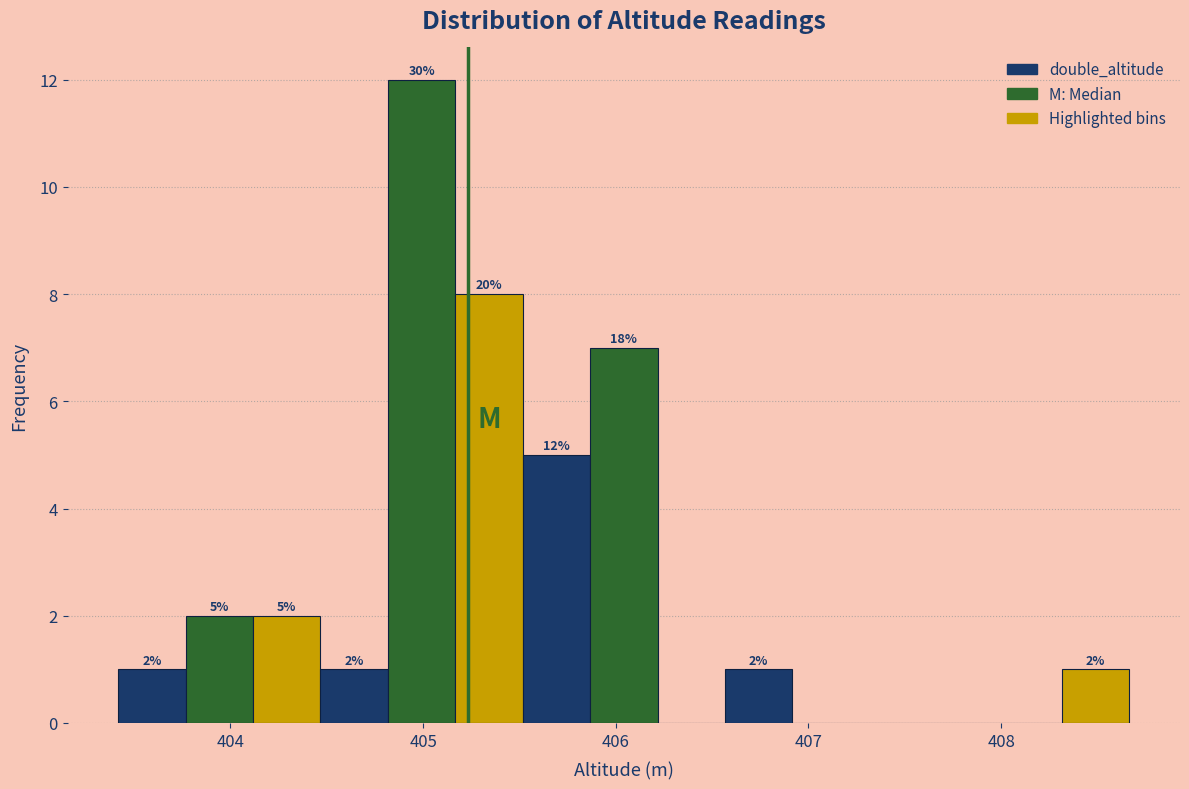

Around what value on the x-axis is the tallest bar? Give the approximate position of its centre, as read against the axis.

405.0